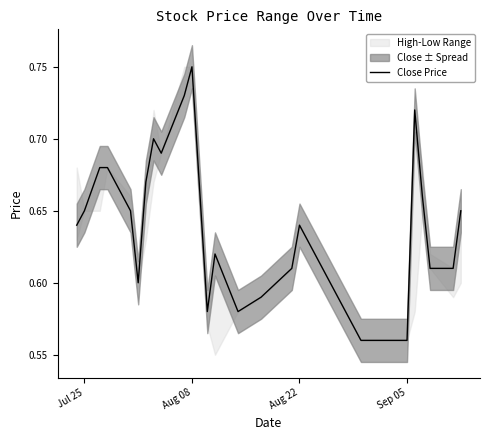

Does the chart display data point markers on the line(s)?

No